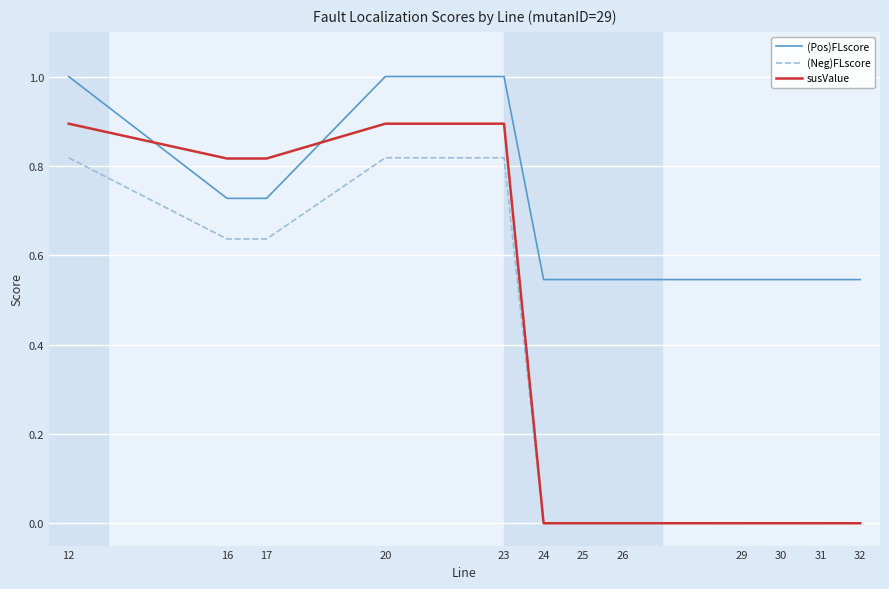

What is the sum of the susValue values at 29 and 20?

0.9